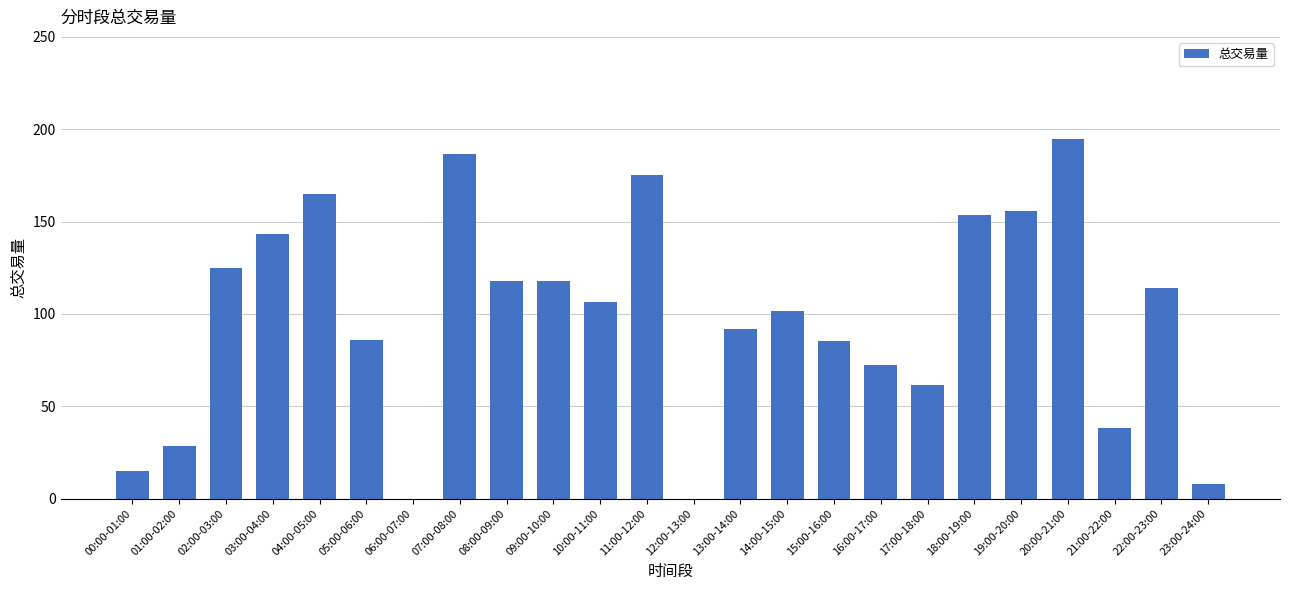

Are the bars horizontal?

No